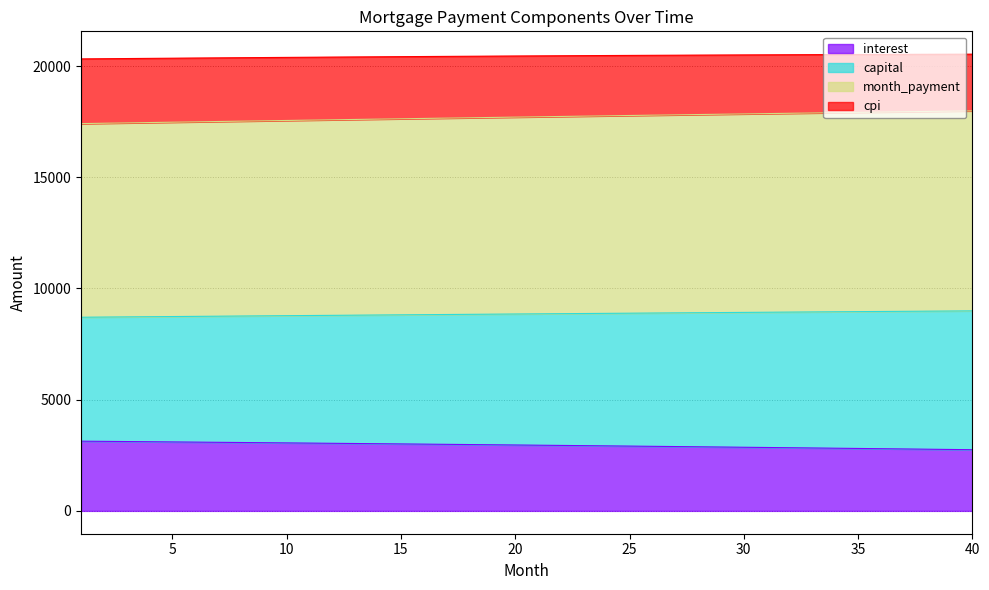

Between 23 and 18, which is larger?

18